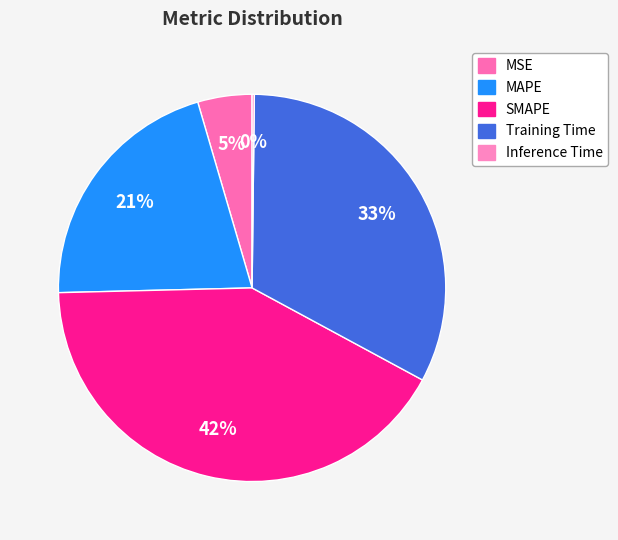

Is it true that MAPE is 14% of the pie?

False